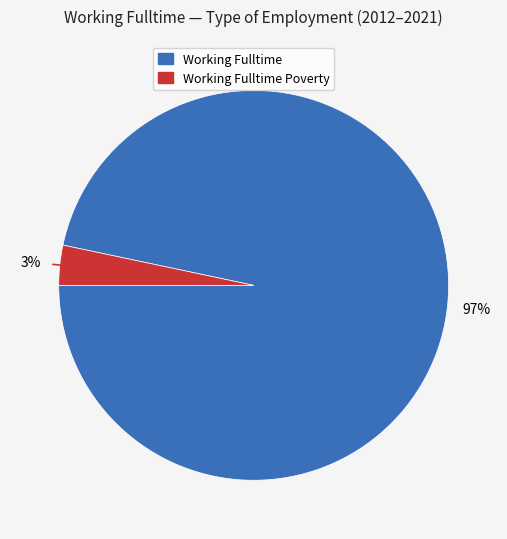

How many segments does this pie chart have?

2